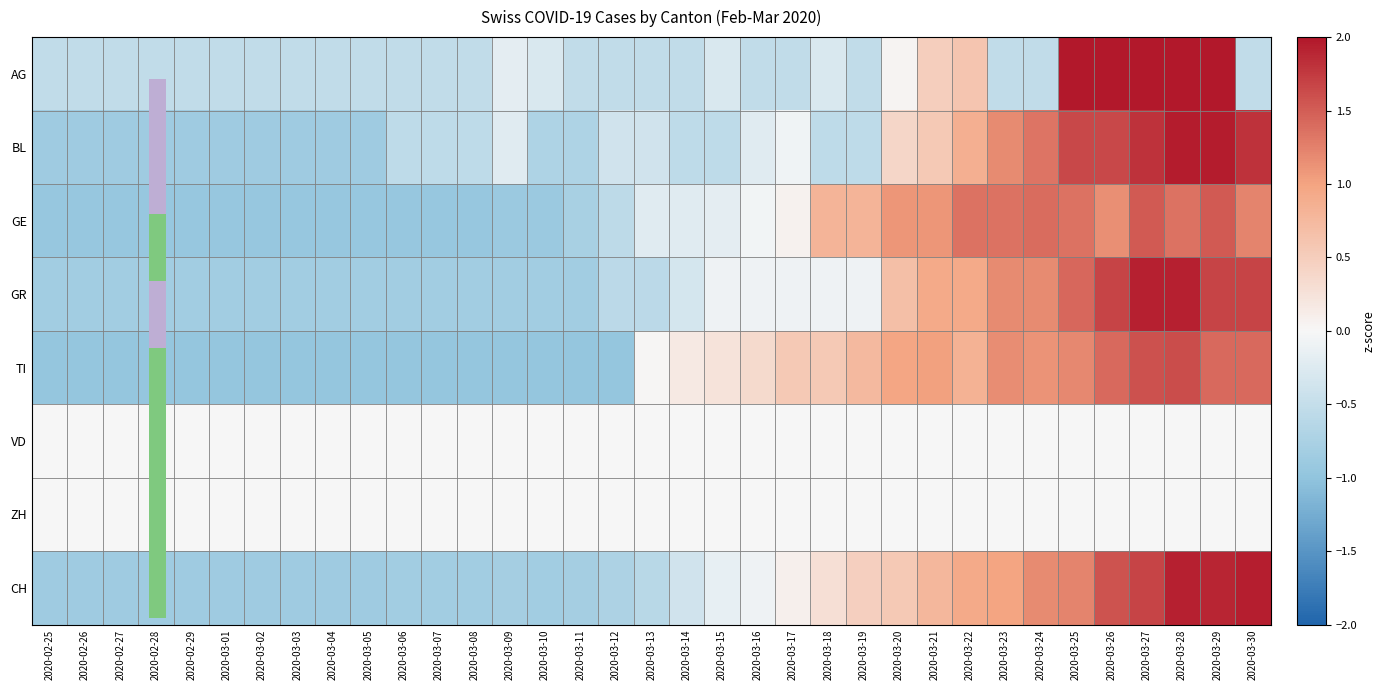

Reading left to right, transcribe all the data shown in this chart.

AG: 2020-02-25=-0.5	2020-02-26=-0.5	2020-02-27=-0.5	2020-02-28=-0.5	2020-02-29=-0.5	2020-03-01=-0.5	2020-03-02=-0.5	2020-03-03=-0.5	2020-03-04=-0.5	2020-03-05=-0.5	2020-03-06=-0.5	2020-03-07=-0.5	2020-03-08=-0.5	2020-03-09=-0.2	2020-03-10=-0.3	2020-03-11=-0.5	2020-03-12=-0.5	2020-03-13=-0.5	2020-03-14=-0.5	2020-03-15=-0.3	2020-03-16=-0.5	2020-03-17=-0.5	2020-03-18=-0.3	2020-03-19=-0.5	2020-03-20=0.0	2020-03-21=0.5	2020-03-22=0.6	2020-03-23=-0.5	2020-03-24=-0.5	2020-03-25=2.1	2020-03-26=2.3	2020-03-27=2.5	2020-03-28=2.5	2020-03-29=2.4	2020-03-30=-0.5
BL: 2020-02-25=-0.9	2020-02-26=-0.9	2020-02-27=-0.9	2020-02-28=-0.9	2020-02-29=-0.9	2020-03-01=-0.9	2020-03-02=-0.9	2020-03-03=-0.9	2020-03-04=-0.9	2020-03-05=-0.9	2020-03-06=-0.5	2020-03-07=-0.5	2020-03-08=-0.5	2020-03-09=-0.2	2020-03-10=-0.7	2020-03-11=-0.7	2020-03-12=-0.4	2020-03-13=-0.4	2020-03-14=-0.5	2020-03-15=-0.5	2020-03-16=-0.2	2020-03-17=-0.1	2020-03-18=-0.5	2020-03-19=-0.5	2020-03-20=0.4	2020-03-21=0.6	2020-03-22=0.9	2020-03-23=1.2	2020-03-24=1.3	2020-03-25=1.7	2020-03-26=1.7	2020-03-27=1.8	2020-03-28=2.0	2020-03-29=2.0	2020-03-30=1.8
GE: 2020-02-25=-0.9	2020-02-26=-0.9	2020-02-27=-0.9	2020-02-28=-0.9	2020-02-29=-0.9	2020-03-01=-0.9	2020-03-02=-0.9	2020-03-03=-0.9	2020-03-04=-0.9	2020-03-05=-0.9	2020-03-06=-0.9	2020-03-07=-0.9	2020-03-08=-0.9	2020-03-09=-0.9	2020-03-10=-0.9	2020-03-11=-0.8	2020-03-12=-0.6	2020-03-13=-0.2	2020-03-14=-0.2	2020-03-15=-0.2	2020-03-16=-0.1	2020-03-17=0.1	2020-03-18=0.8	2020-03-19=0.8	2020-03-20=1.1	2020-03-21=1.1	2020-03-22=1.4	2020-03-23=1.4	2020-03-24=1.4	2020-03-25=1.4	2020-03-26=1.1	2020-03-27=1.5	2020-03-28=1.4	2020-03-29=1.5	2020-03-30=1.2
GR: 2020-02-25=-0.8	2020-02-26=-0.8	2020-02-27=-0.8	2020-02-28=-0.8	2020-02-29=-0.8	2020-03-01=-0.8	2020-03-02=-0.8	2020-03-03=-0.8	2020-03-04=-0.8	2020-03-05=-0.8	2020-03-06=-0.8	2020-03-07=-0.8	2020-03-08=-0.8	2020-03-09=-0.8	2020-03-10=-0.8	2020-03-11=-0.8	2020-03-12=-0.6	2020-03-13=-0.6	2020-03-14=-0.3	2020-03-15=-0.1	2020-03-16=-0.1	2020-03-17=-0.1	2020-03-18=-0.1	2020-03-19=-0.1	2020-03-20=0.7	2020-03-21=0.9	2020-03-22=0.9	2020-03-23=1.2	2020-03-24=1.2	2020-03-25=1.4	2020-03-26=1.7	2020-03-27=1.9	2020-03-28=1.9	2020-03-29=1.7	2020-03-30=1.7
TI: 2020-02-25=-1.0	2020-02-26=-1.0	2020-02-27=-1.0	2020-02-28=-1.0	2020-02-29=-1.0	2020-03-01=-1.0	2020-03-02=-1.0	2020-03-03=-1.0	2020-03-04=-1.0	2020-03-05=-1.0	2020-03-06=-1.0	2020-03-07=-1.0	2020-03-08=-1.0	2020-03-09=-1.0	2020-03-10=-1.0	2020-03-11=-1.0	2020-03-12=-1.0	2020-03-13=0.0	2020-03-14=0.2	2020-03-15=0.2	2020-03-16=0.3	2020-03-17=0.6	2020-03-18=0.6	2020-03-19=0.7	2020-03-20=1.0	2020-03-21=1.0	2020-03-22=0.8	2020-03-23=1.2	2020-03-24=1.1	2020-03-25=1.2	2020-03-26=1.4	2020-03-27=1.6	2020-03-28=1.6	2020-03-29=1.4	2020-03-30=1.4
VD: 2020-02-25=0.0	2020-02-26=0.0	2020-02-27=0.0	2020-02-28=0.0	2020-02-29=0.0	2020-03-01=0.0	2020-03-02=0.0	2020-03-03=0.0	2020-03-04=0.0	2020-03-05=0.0	2020-03-06=0.0	2020-03-07=0.0	2020-03-08=0.0	2020-03-09=0.0	2020-03-10=0.0	2020-03-11=0.0	2020-03-12=0.0	2020-03-13=0.0	2020-03-14=0.0	2020-03-15=0.0	2020-03-16=0.0	2020-03-17=0.0	2020-03-18=0.0	2020-03-19=0.0	2020-03-20=0.0	2020-03-21=0.0	2020-03-22=0.0	2020-03-23=0.0	2020-03-24=0.0	2020-03-25=0.0	2020-03-26=0.0	2020-03-27=0.0	2020-03-28=0.0	2020-03-29=0.0	2020-03-30=0.0
ZH: 2020-02-25=0.0	2020-02-26=0.0	2020-02-27=0.0	2020-02-28=0.0	2020-02-29=0.0	2020-03-01=0.0	2020-03-02=0.0	2020-03-03=0.0	2020-03-04=0.0	2020-03-05=0.0	2020-03-06=0.0	2020-03-07=0.0	2020-03-08=0.0	2020-03-09=0.0	2020-03-10=0.0	2020-03-11=0.0	2020-03-12=0.0	2020-03-13=0.0	2020-03-14=0.0	2020-03-15=0.0	2020-03-16=0.0	2020-03-17=0.0	2020-03-18=0.0	2020-03-19=0.0	2020-03-20=0.0	2020-03-21=0.0	2020-03-22=0.0	2020-03-23=0.0	2020-03-24=0.0	2020-03-25=0.0	2020-03-26=0.0	2020-03-27=0.0	2020-03-28=0.0	2020-03-29=0.0	2020-03-30=0.0
CH: 2020-02-25=-0.9	2020-02-26=-0.9	2020-02-27=-0.9	2020-02-28=-0.9	2020-02-29=-0.9	2020-03-01=-0.9	2020-03-02=-0.9	2020-03-03=-0.9	2020-03-04=-0.9	2020-03-05=-0.9	2020-03-06=-0.8	2020-03-07=-0.8	2020-03-08=-0.8	2020-03-09=-0.8	2020-03-10=-0.8	2020-03-11=-0.8	2020-03-12=-0.7	2020-03-13=-0.6	2020-03-14=-0.4	2020-03-15=-0.2	2020-03-16=-0.1	2020-03-17=0.1	2020-03-18=0.3	2020-03-19=0.5	2020-03-20=0.6	2020-03-21=0.8	2020-03-22=0.9	2020-03-23=1.0	2020-03-24=1.2	2020-03-25=1.2	2020-03-26=1.6	2020-03-27=1.7	2020-03-28=1.9	2020-03-29=1.9	2020-03-30=1.9